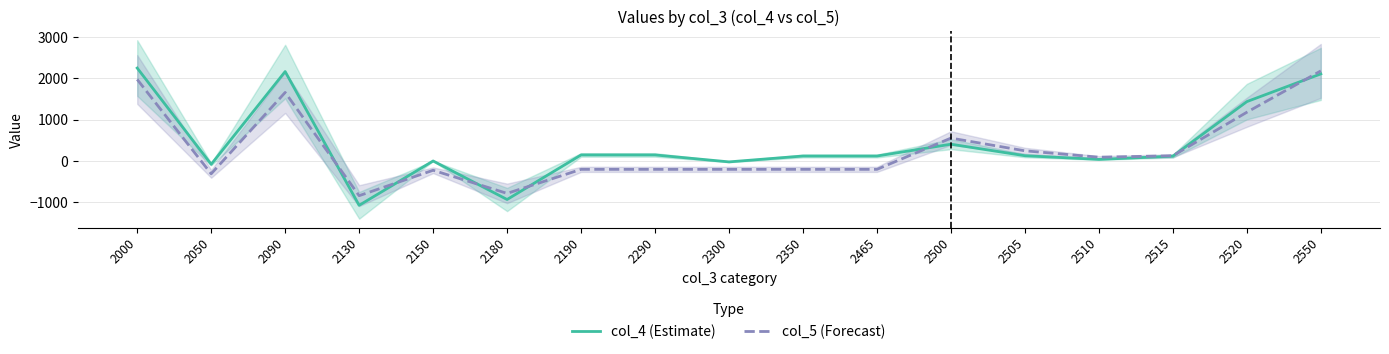

Is it true that col_5 (Forecast) equals 88 at 2505?

False